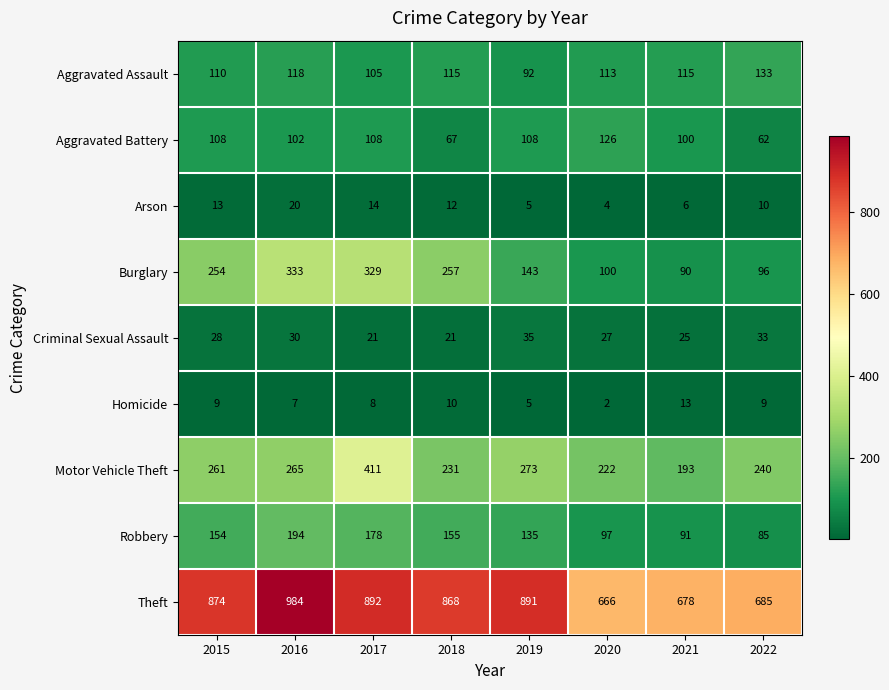

What is the average value of the Criminal Sexual Assault series?

28